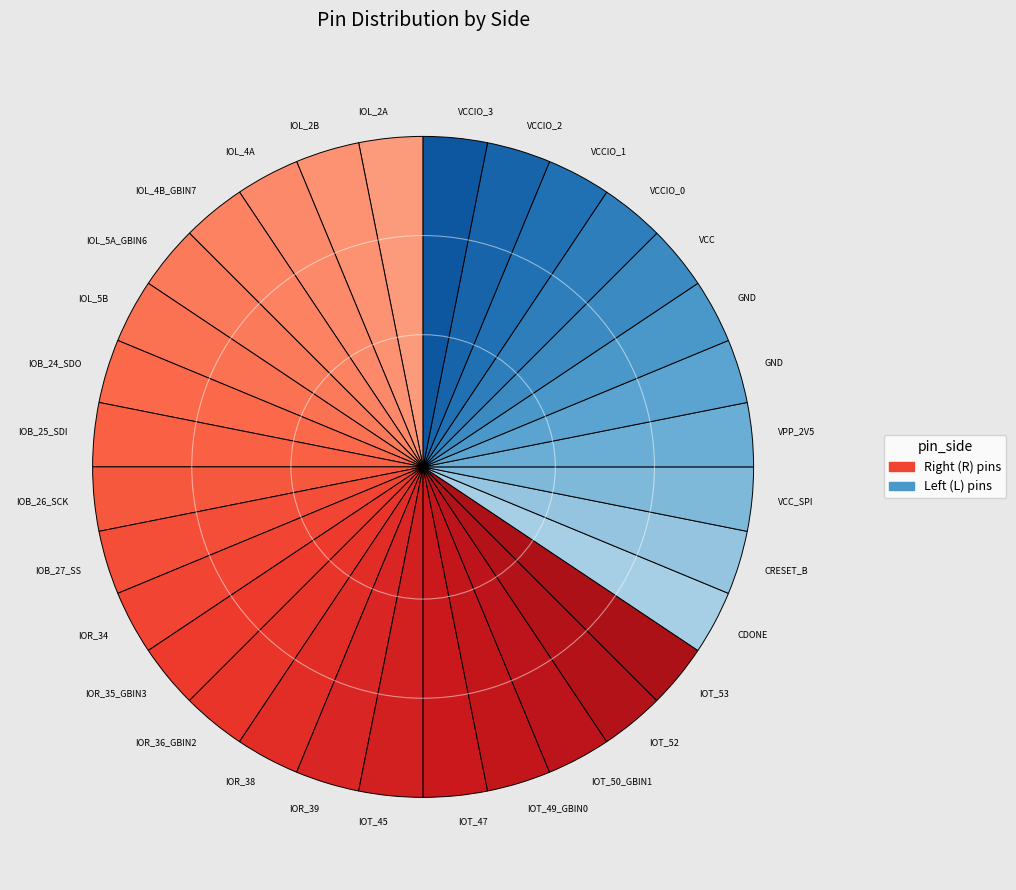

How many slices are in this pie chart?

32